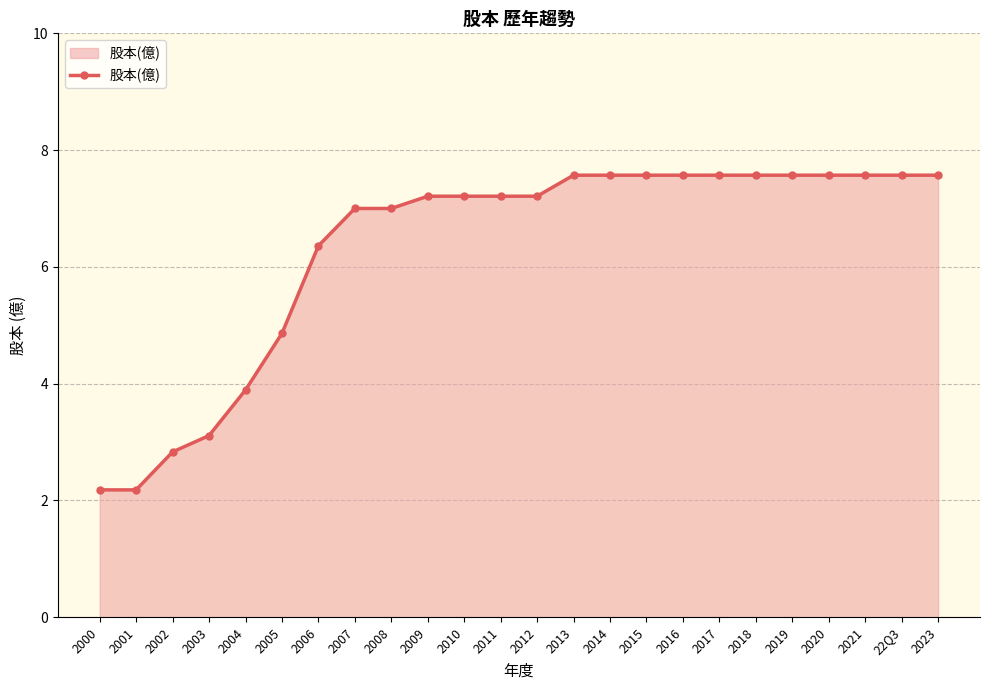

Which has a higher value, 2017 or 2011?

2017